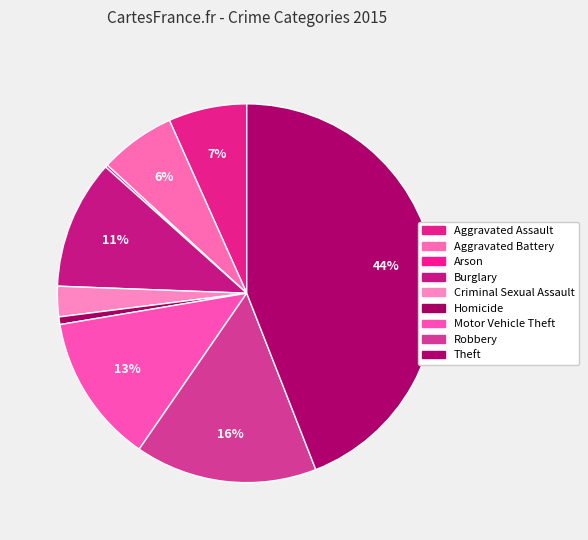

To the nearest percent, what portion does Criminal Sexual Assault represent?

3%